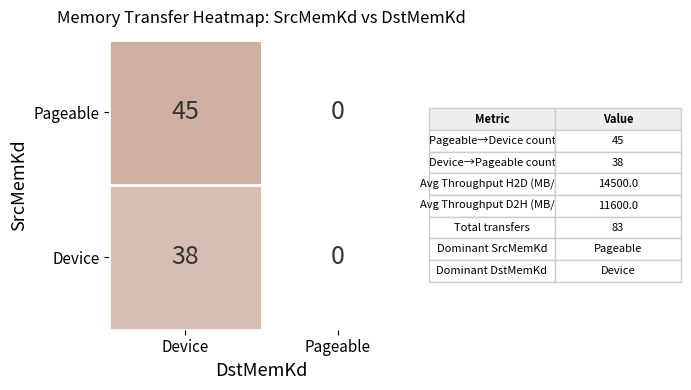

At how many categories does at least one series exceed 23?

1